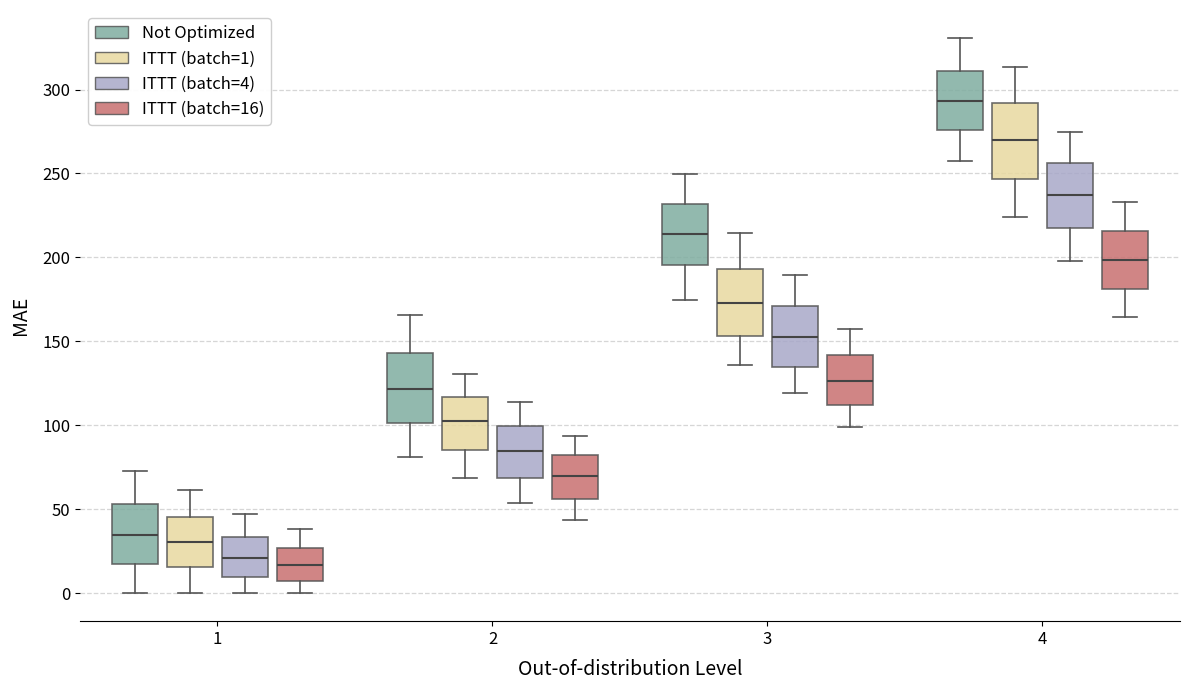

Reading left to right, transcribe this box plot: for each box, give where its median line is, the range the box spans, and where its two whiskers end, as read against the y-axis. The values are not printed on the chart, so give them approximately, as read against the axis.

1 (Not Optimized): median 35, box 20 to 55, whiskers 0 to 75
1 (ITTT (batch=1)): median 30, box 15 to 45, whiskers 0 to 60
1 (ITTT (batch=4)): median 20, box 10 to 35, whiskers 0 to 45
1 (ITTT (batch=16)): median 15, box 5 to 25, whiskers 0 to 40
2 (Not Optimized): median 120, box 100 to 145, whiskers 80 to 165
2 (ITTT (batch=1)): median 100, box 85 to 115, whiskers 70 to 130
2 (ITTT (batch=4)): median 85, box 70 to 100, whiskers 55 to 115
2 (ITTT (batch=16)): median 70, box 55 to 80, whiskers 45 to 95
3 (Not Optimized): median 215, box 195 to 230, whiskers 175 to 250
3 (ITTT (batch=1)): median 175, box 155 to 195, whiskers 135 to 215
3 (ITTT (batch=4)): median 150, box 135 to 170, whiskers 120 to 190
3 (ITTT (batch=16)): median 125, box 110 to 140, whiskers 100 to 160
4 (Not Optimized): median 295, box 275 to 310, whiskers 260 to 330
4 (ITTT (batch=1)): median 270, box 245 to 290, whiskers 225 to 315
4 (ITTT (batch=4)): median 235, box 220 to 255, whiskers 200 to 275
4 (ITTT (batch=16)): median 200, box 180 to 215, whiskers 165 to 235